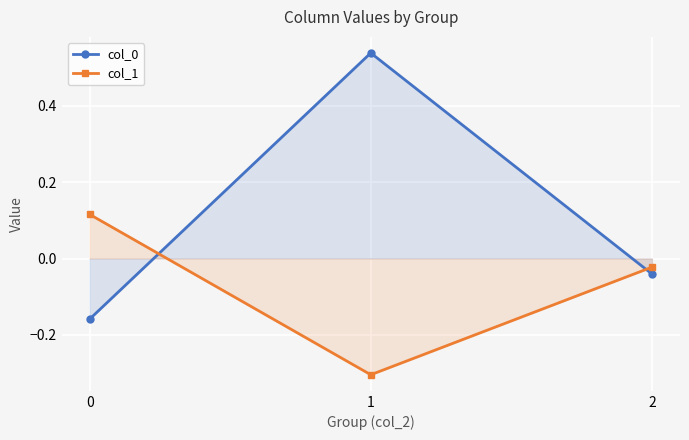

Between 1 and 2, which series saw the biggest shift?

col_0